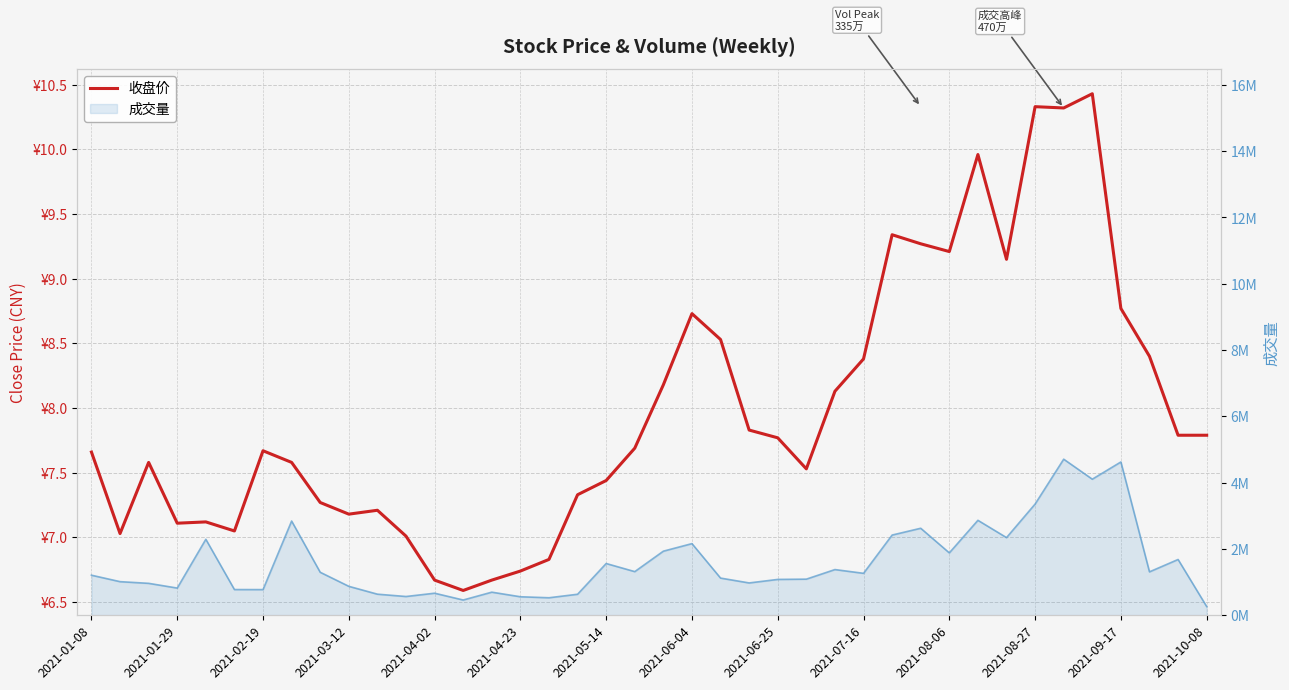

Reading left to right, transcribe all the data shown in this chart.

7.7	7.0	7.6	7.1	7.1	7.0	7.7	7.6	7.3	7.2	7.2	7.0	6.7	6.6	6.7	6.7	6.8	7.3	7.4	7.7	8.2	8.7	8.5	7.8	7.8	7.5	8.1	8.4	9.3	9.3	9.2	10.0	9.2	10.3	10.3	10.4	8.8	8.4	7.8	7.8